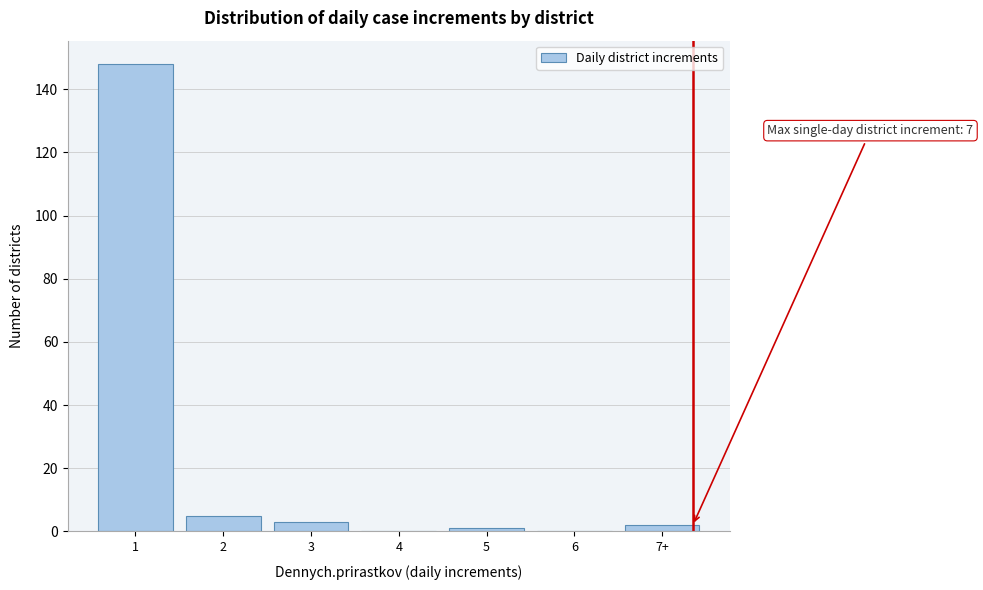

Reading left to right, transcribe all the data shown in this chart.

1=148	2=5	3=3	4=0	5=1	6=0	7+=2